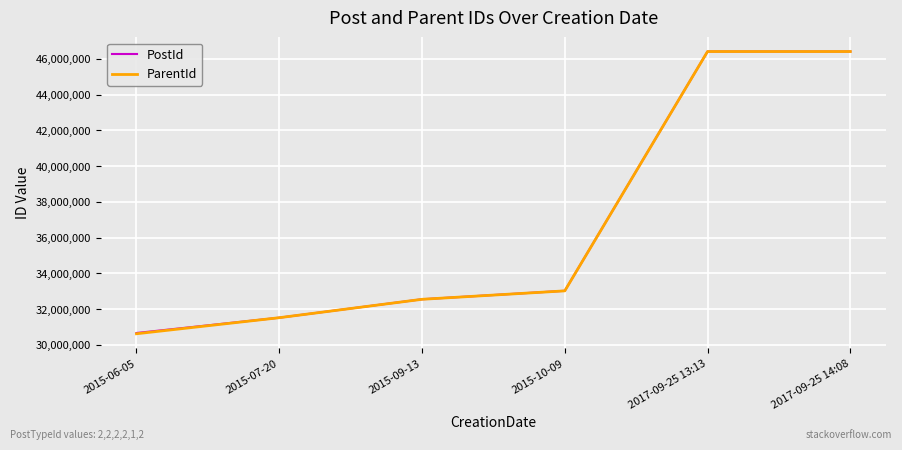

The PostId series shows 32555071 at 2015-09-13. True or false?

True